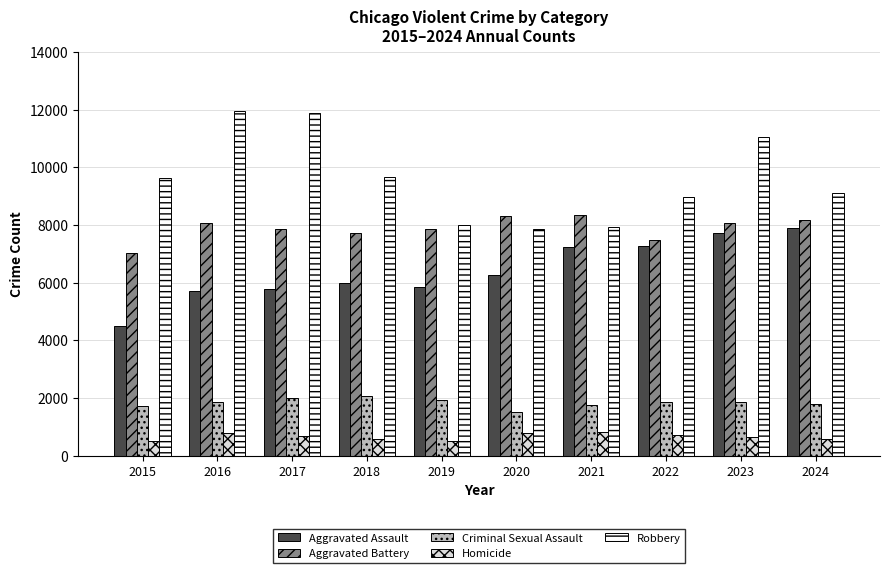

Is it true that Homicide equals 589 at 2024?

True